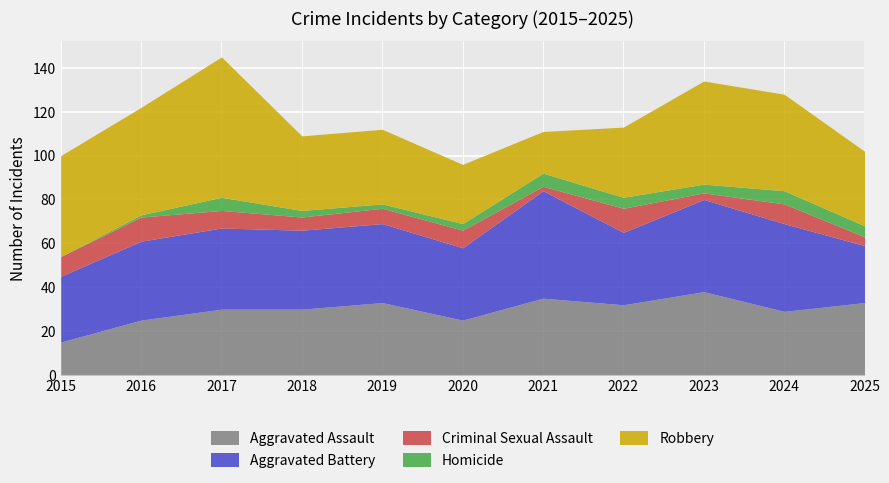

How many categories are shown in the chart?

11